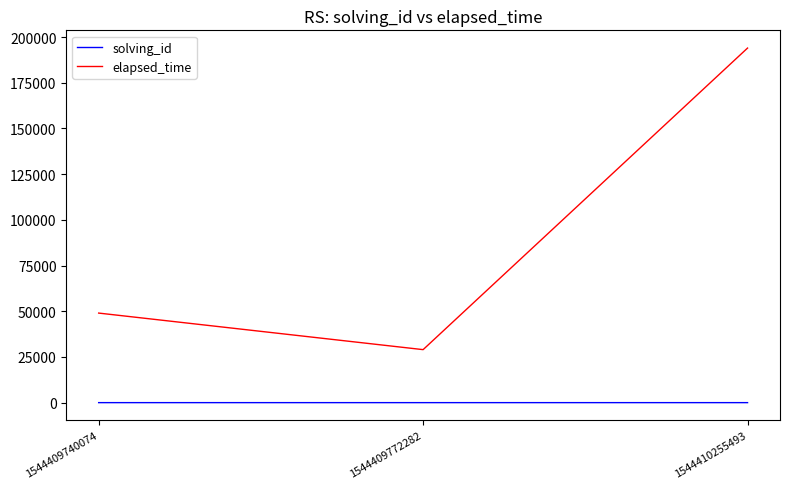

What is the sum of all elapsed_time values?

272000